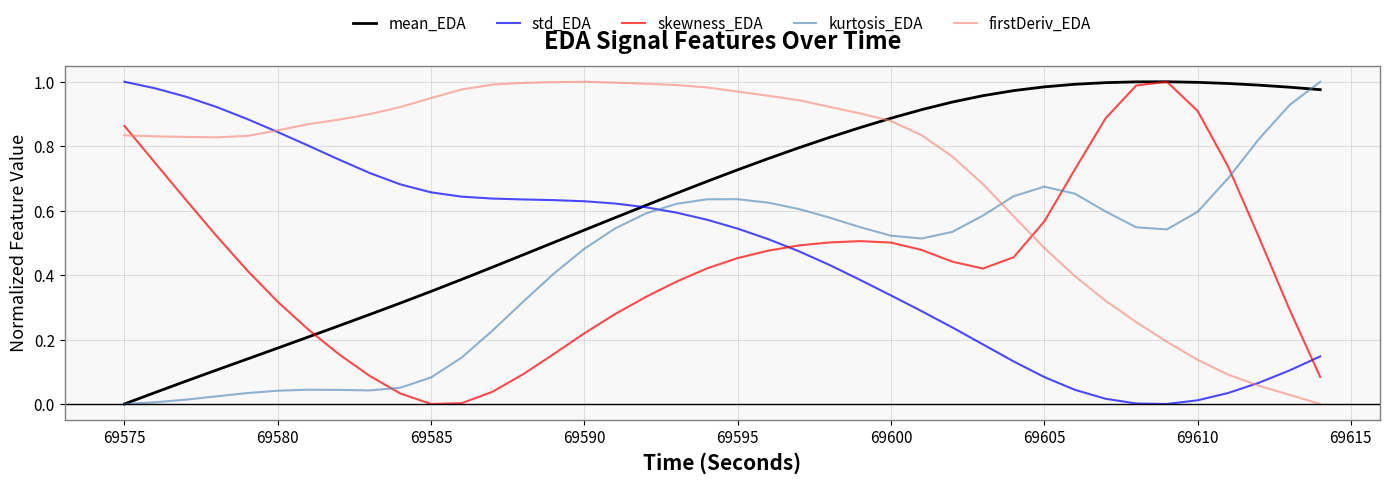

What are all the series names shown in the legend?

mean_EDA, std_EDA, skewness_EDA, kurtosis_EDA, firstDeriv_EDA